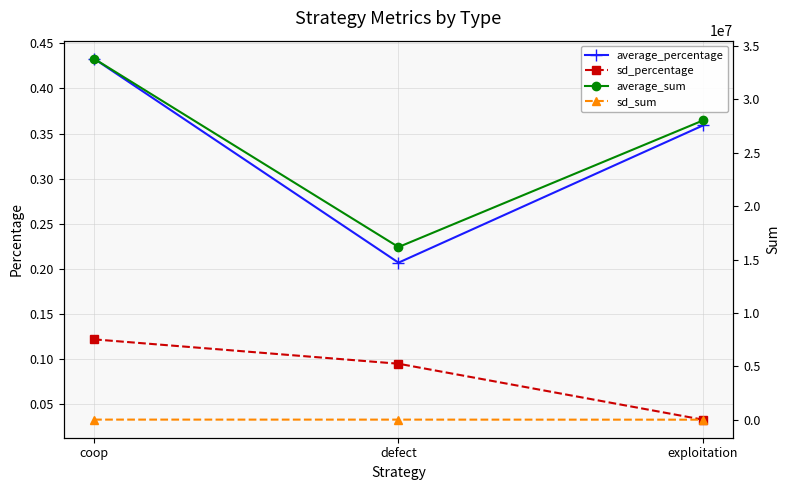

The value of sd_sum at coop is 9513.0. True or false?

True